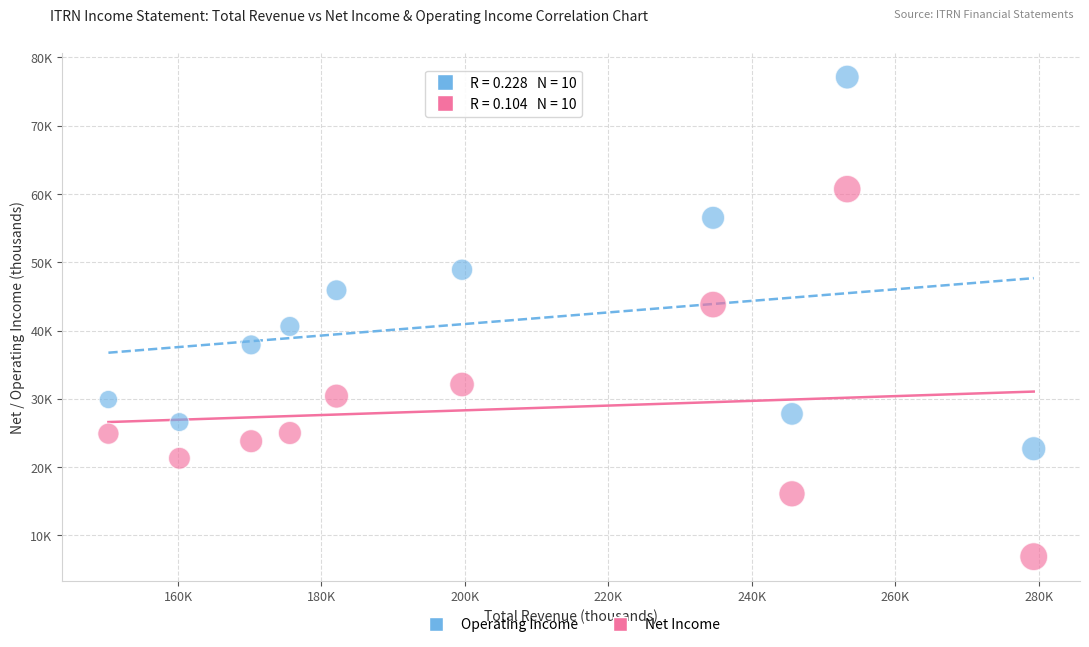

Which series has the largest Y range (max minus min)?

Operating Income